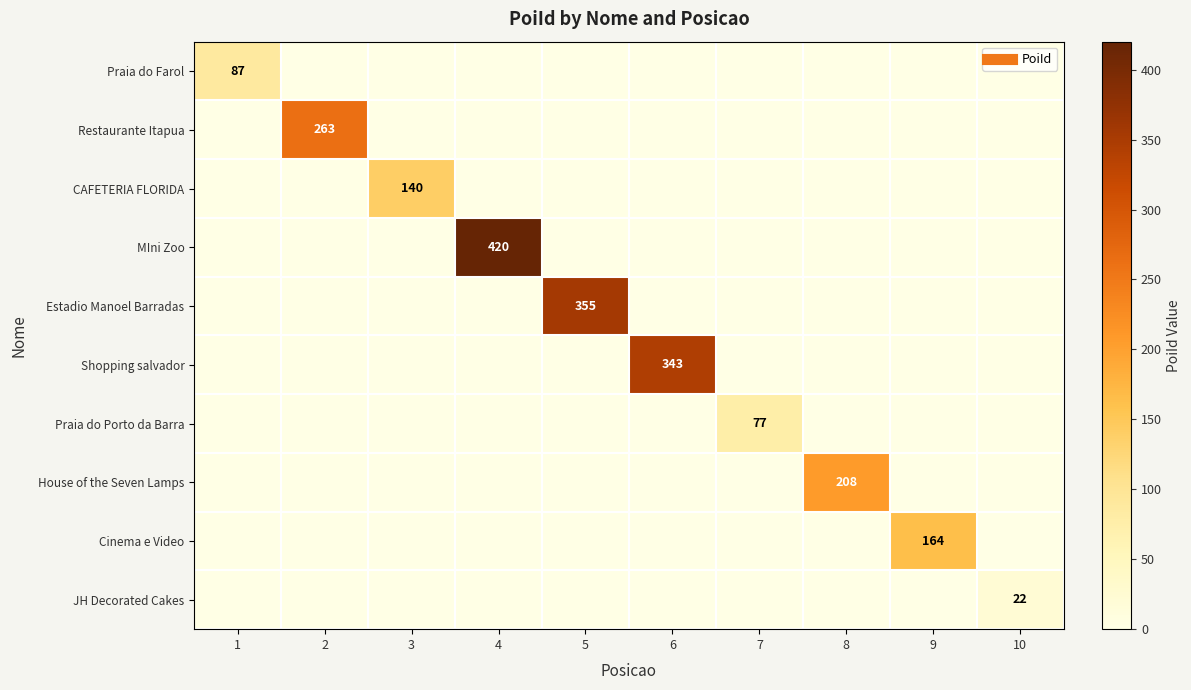

How many data points in Restaurante Itapua are above 0?

1